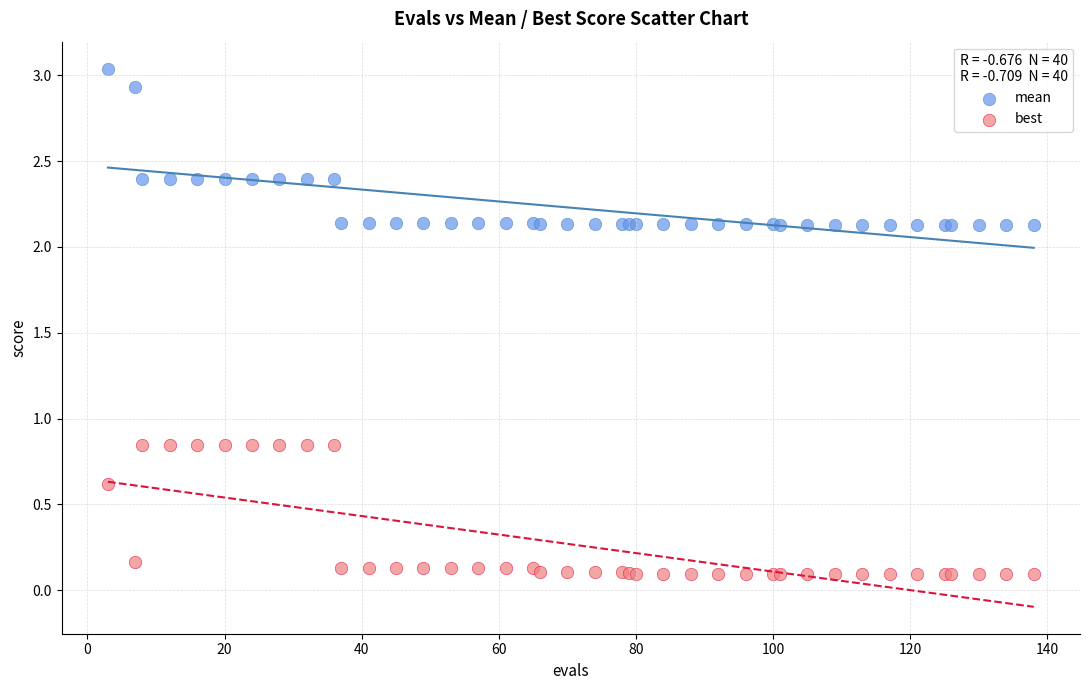

Which series reaches the minimum Y coordinate?

best